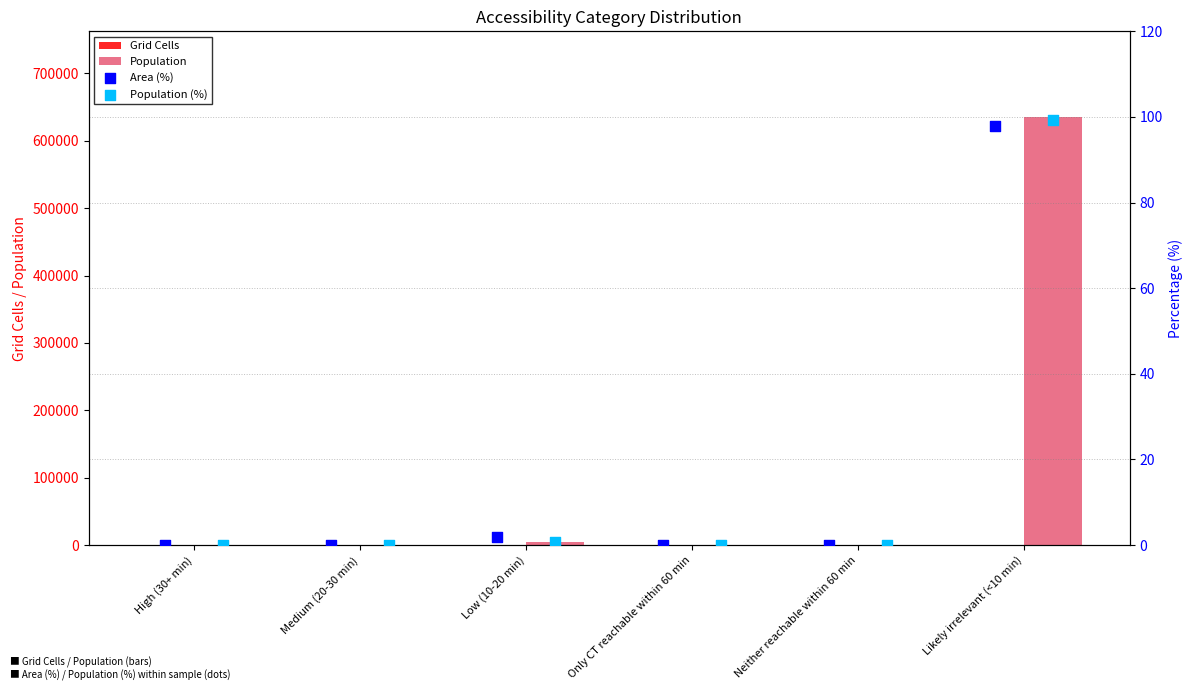

Which series has the largest total across all categories?

Population